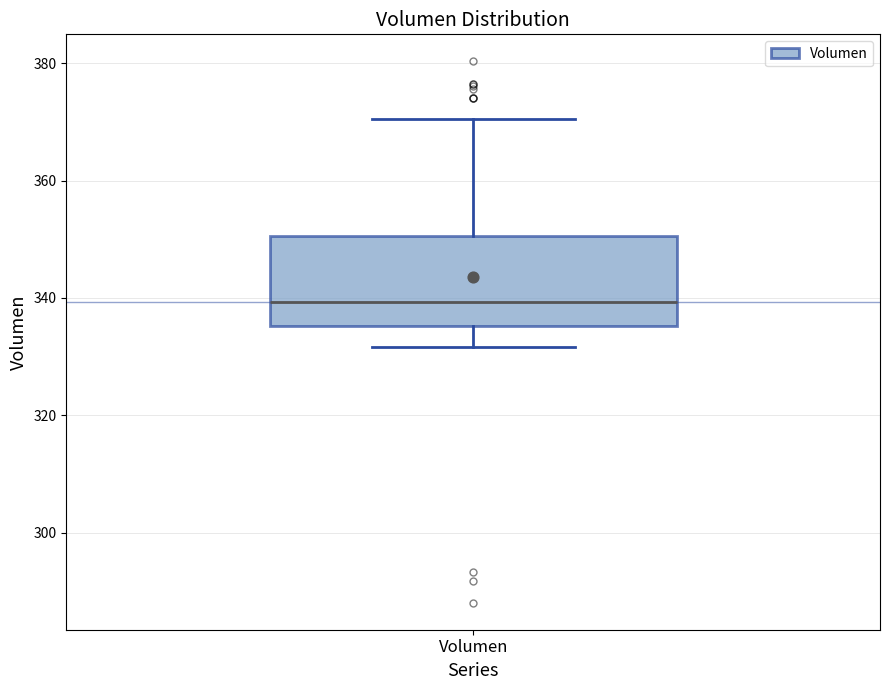

Read this box plot against the y-axis: the position of the median line, the range covered by the box, and the ends of both whiskers. The values are not printed on the chart, so give them approximately, as read against the axis.

median 340, box 336 to 350, whiskers 332 to 370